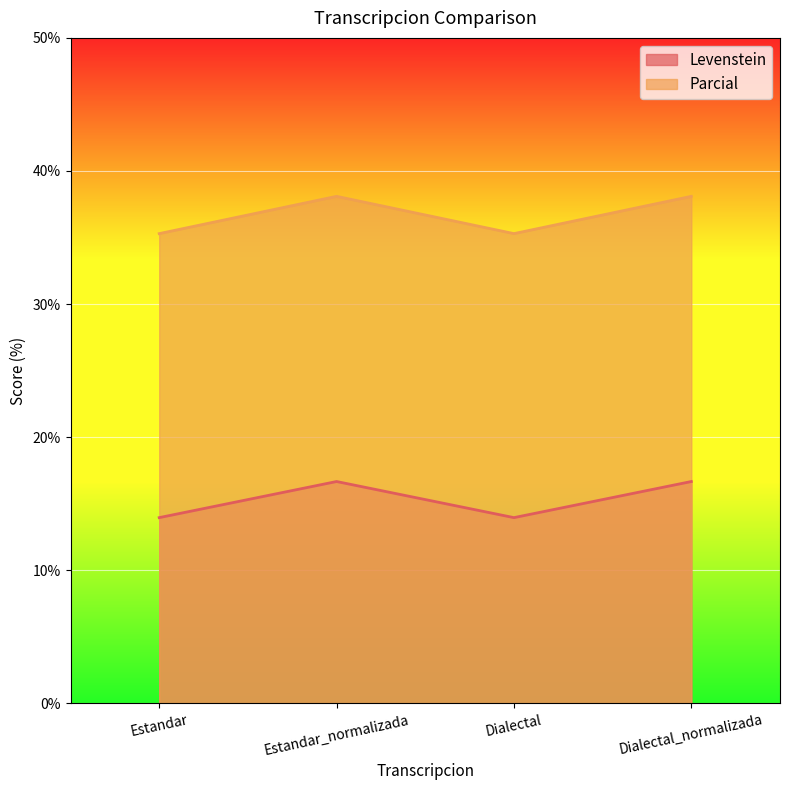

True or false: Parcial and Levenstein cross at least once.

False